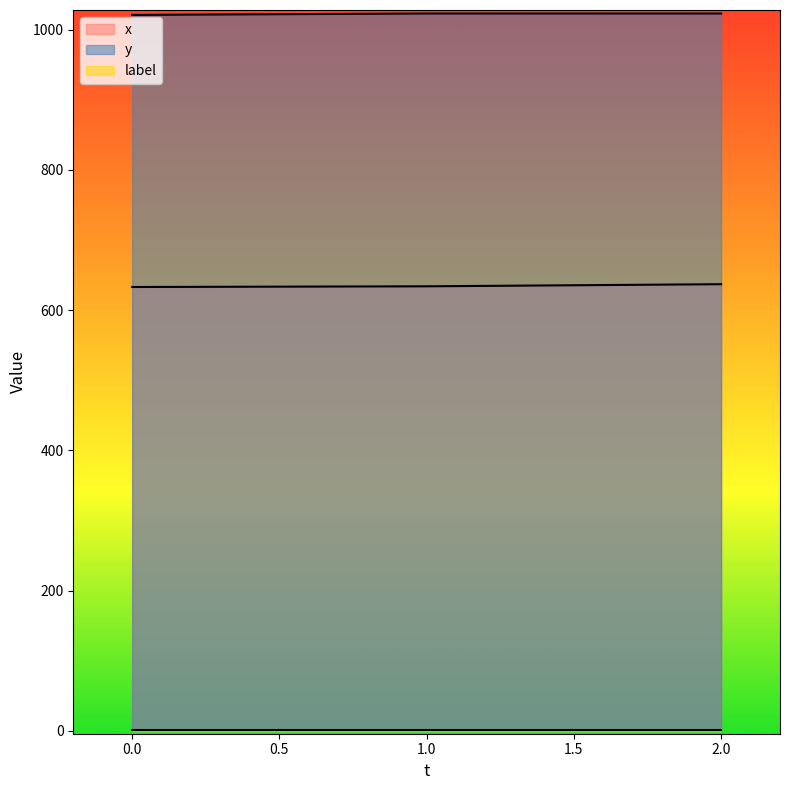

Count the y values in the range 1021 to 1023.

3